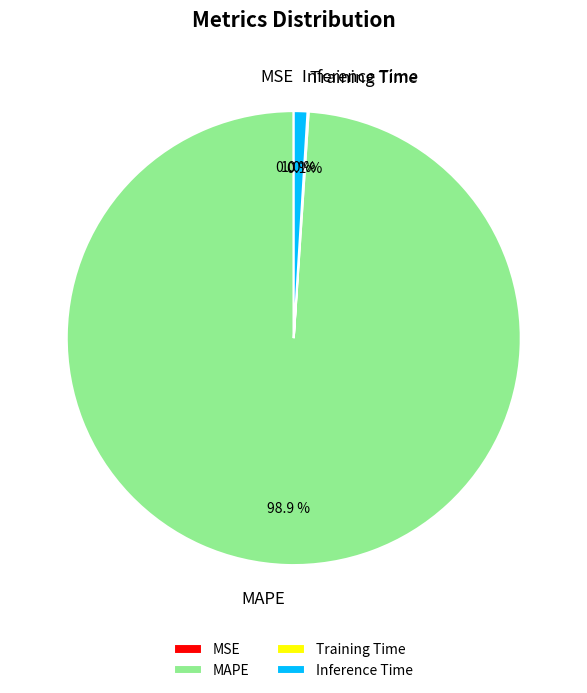

Which has a higher value, MAPE or Inference Time?

MAPE